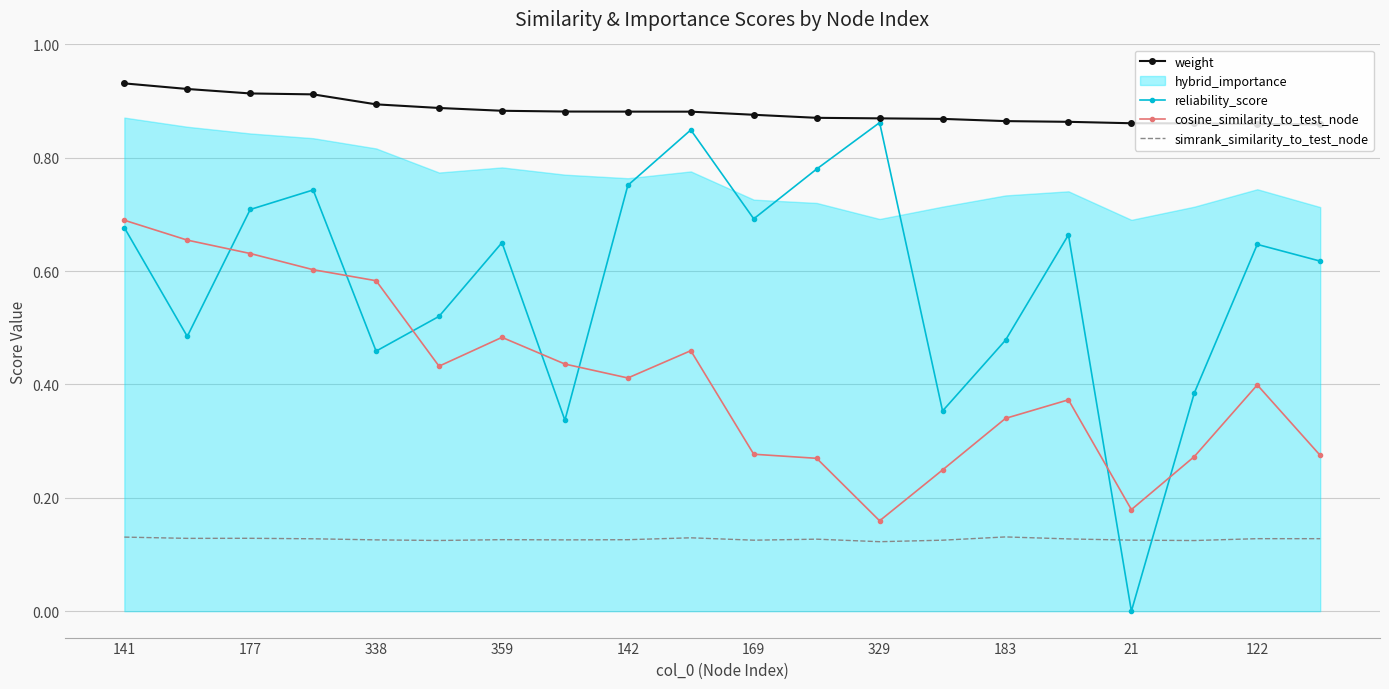

True or false: simrank_similarity_to_test_node and cosine_similarity_to_test_node cross at least once.

False